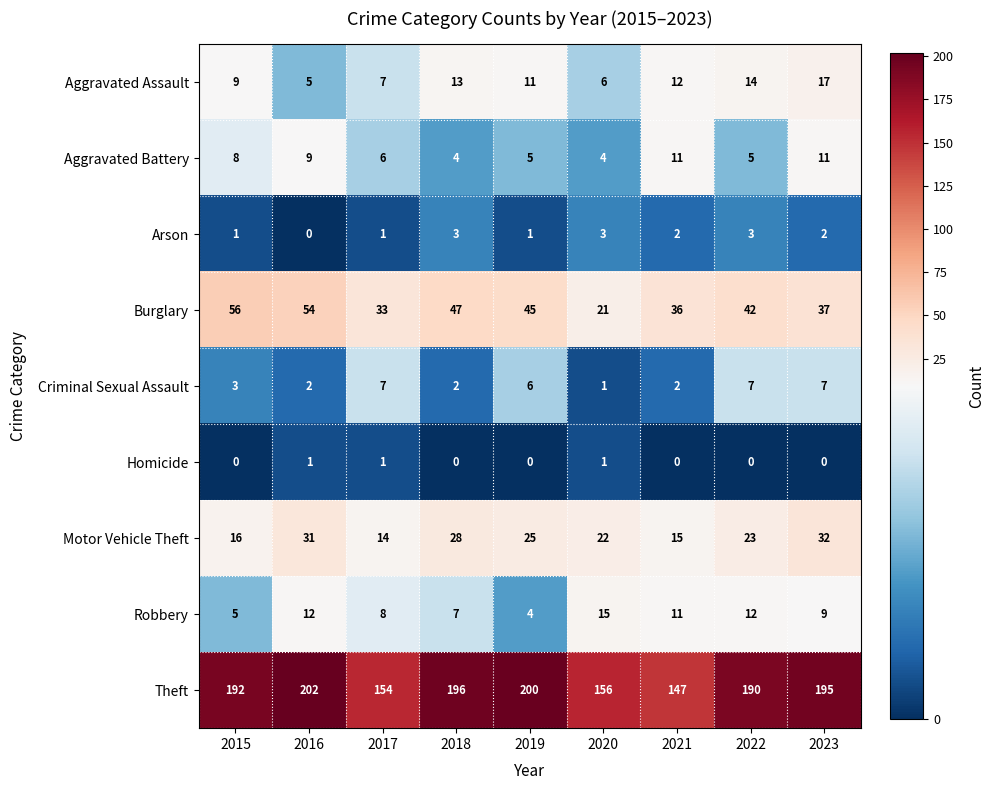

How many series are shown in this chart?

9